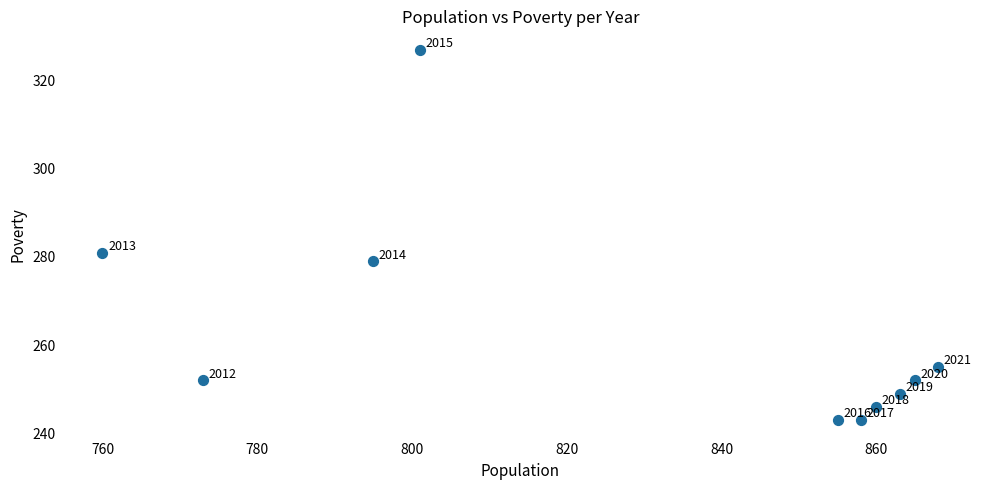

What is the average Y value?

263